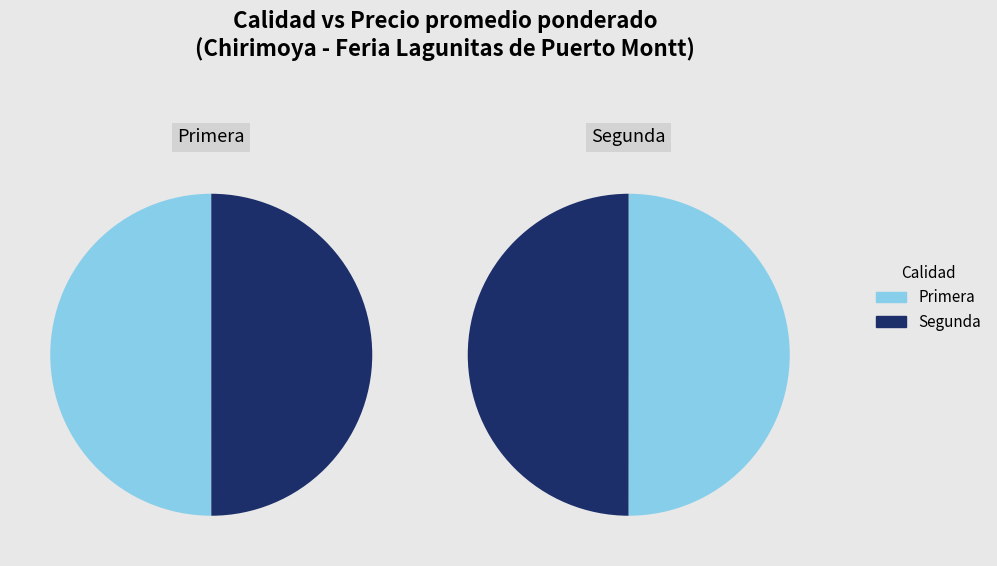

Rank the categories by value from highest to lowest.

Primera, Segunda